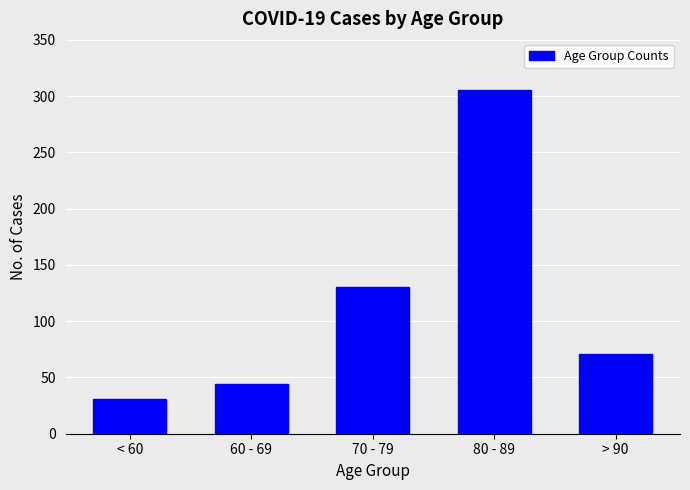

Reading left to right, list all the values displayed in this chart.

< 60=31	60 - 69=44	70 - 79=130	80 - 89=305	> 90=71